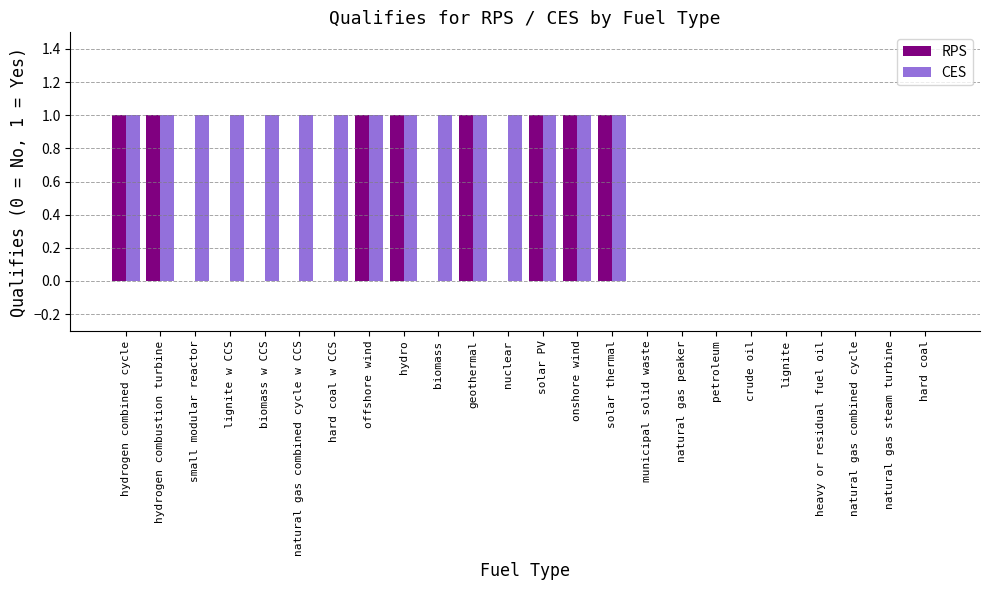

What is the sum of all CES values?

15